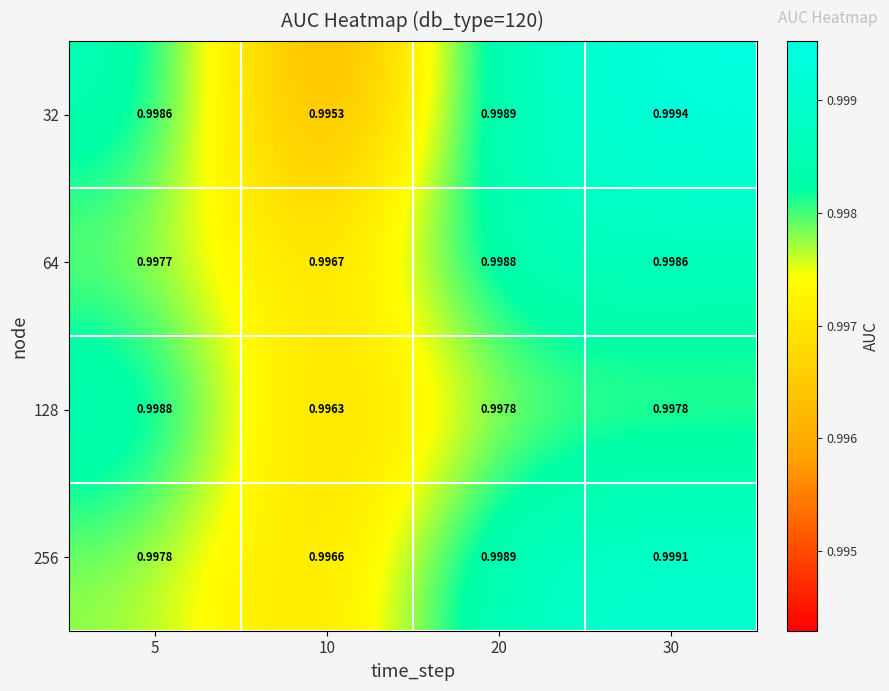

Is the value of 256 at 10 greater than the value of 32 at 20?

No